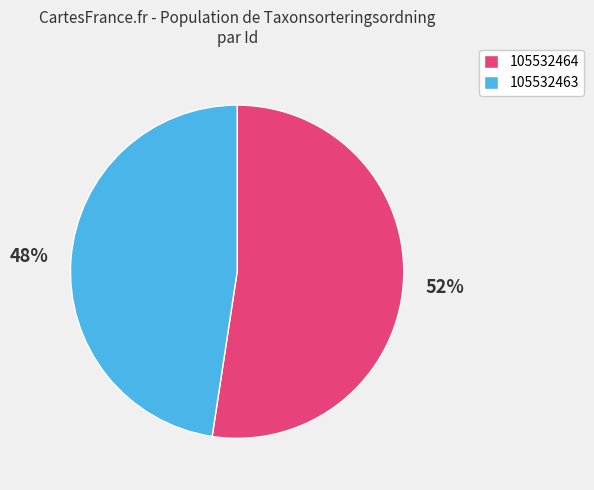

Is it true that 105532463 is 59% of the pie?

False